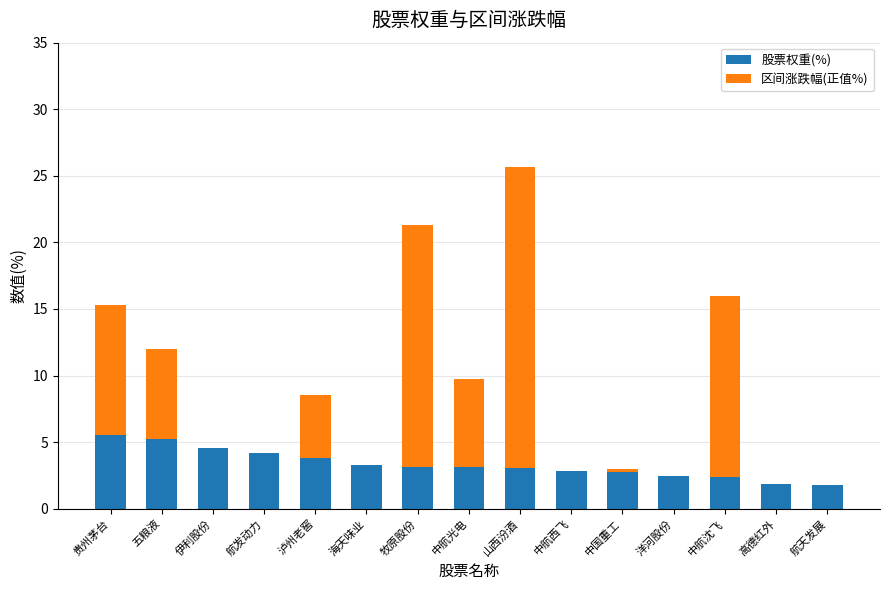

Are the bars grouped side by side (vs. stacked)?

No